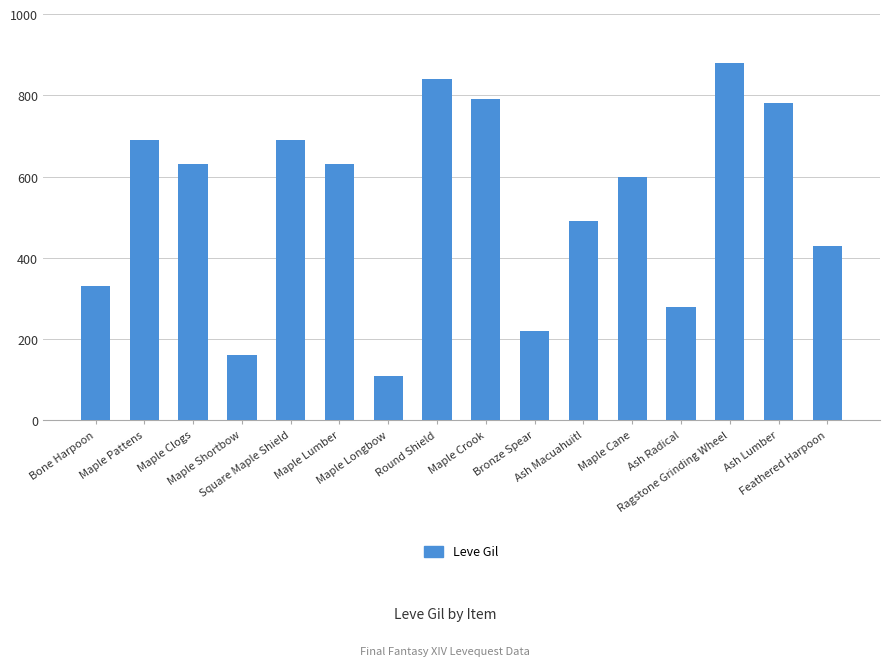

What is the change in value from Maple Crook to Ash Radical?

-510